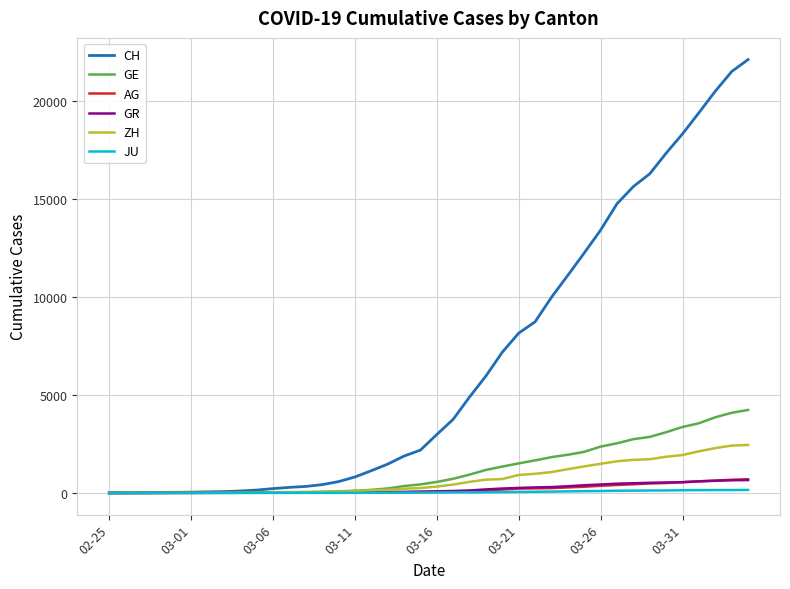

What are all the series names shown in the legend?

CH, GE, AG, GR, ZH, JU